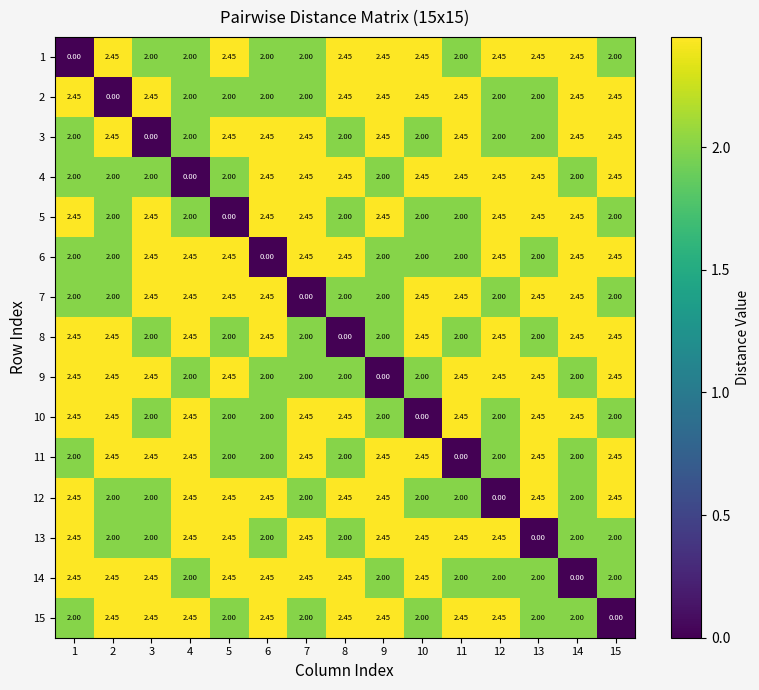

How many distinct data groups are displayed?

15